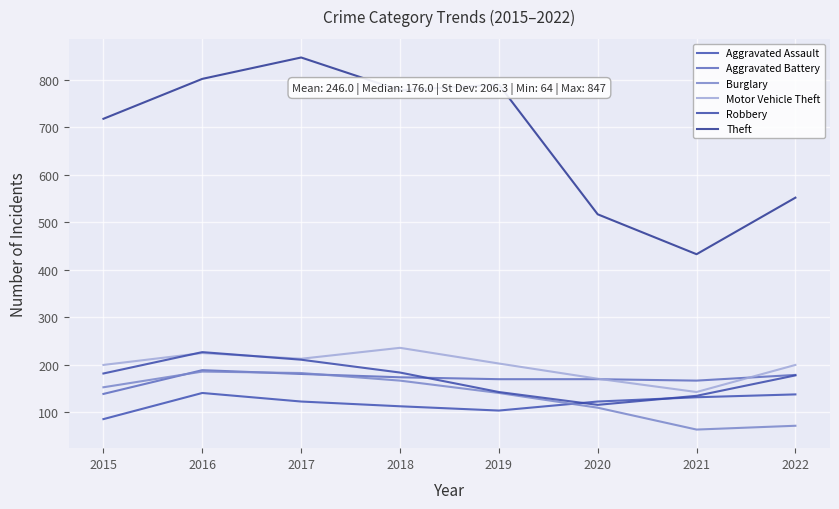

Which category has the highest value in the Burglary series?

2016